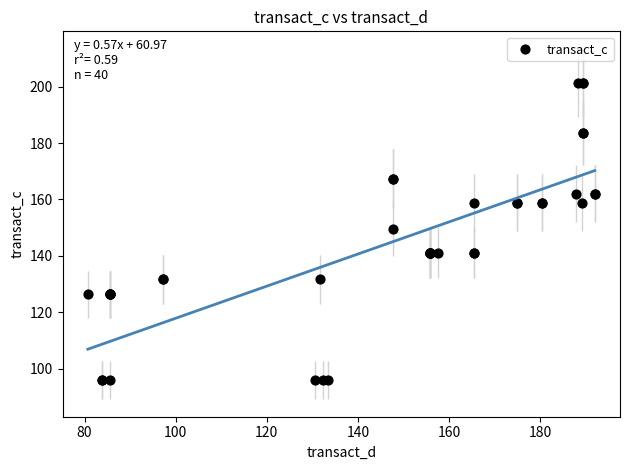

What Y value in the scatter plot is closest to 148?

149.6